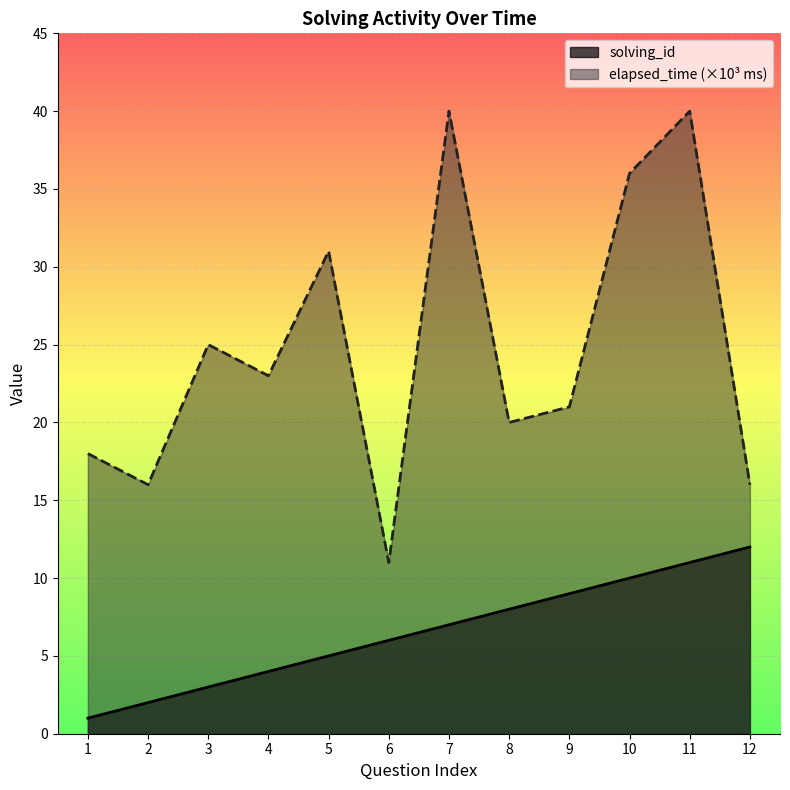

The elapsed_time series shows 42 at 3. True or false?

False